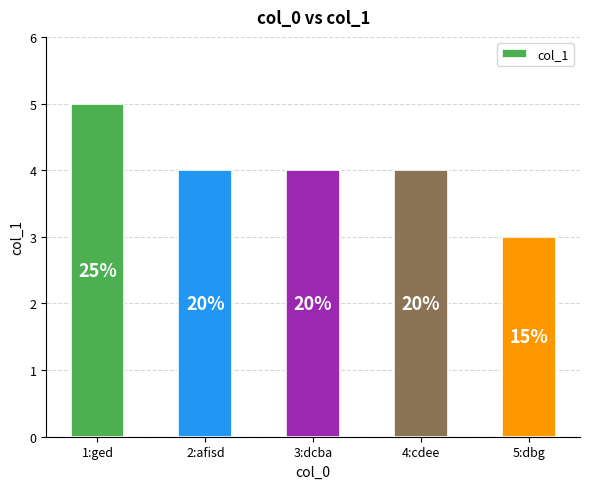

What value does the data have at 1:ged?

5